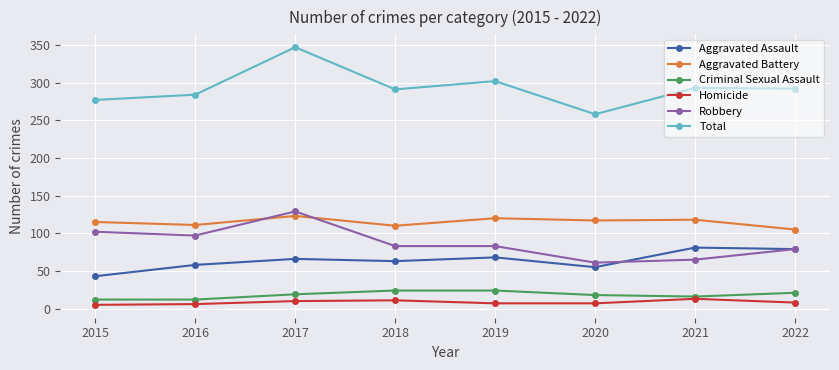

How many lines are shown in the chart?

6